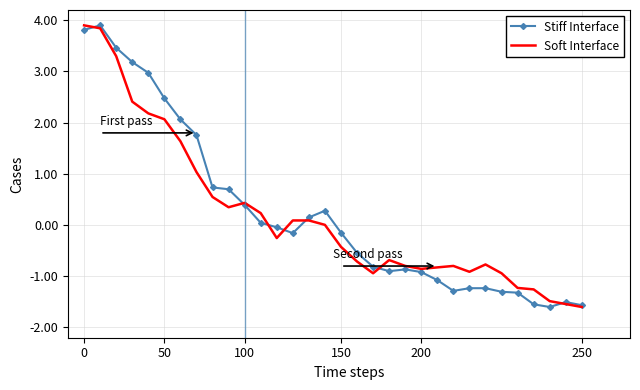

What is the greatest value displayed?

3.9